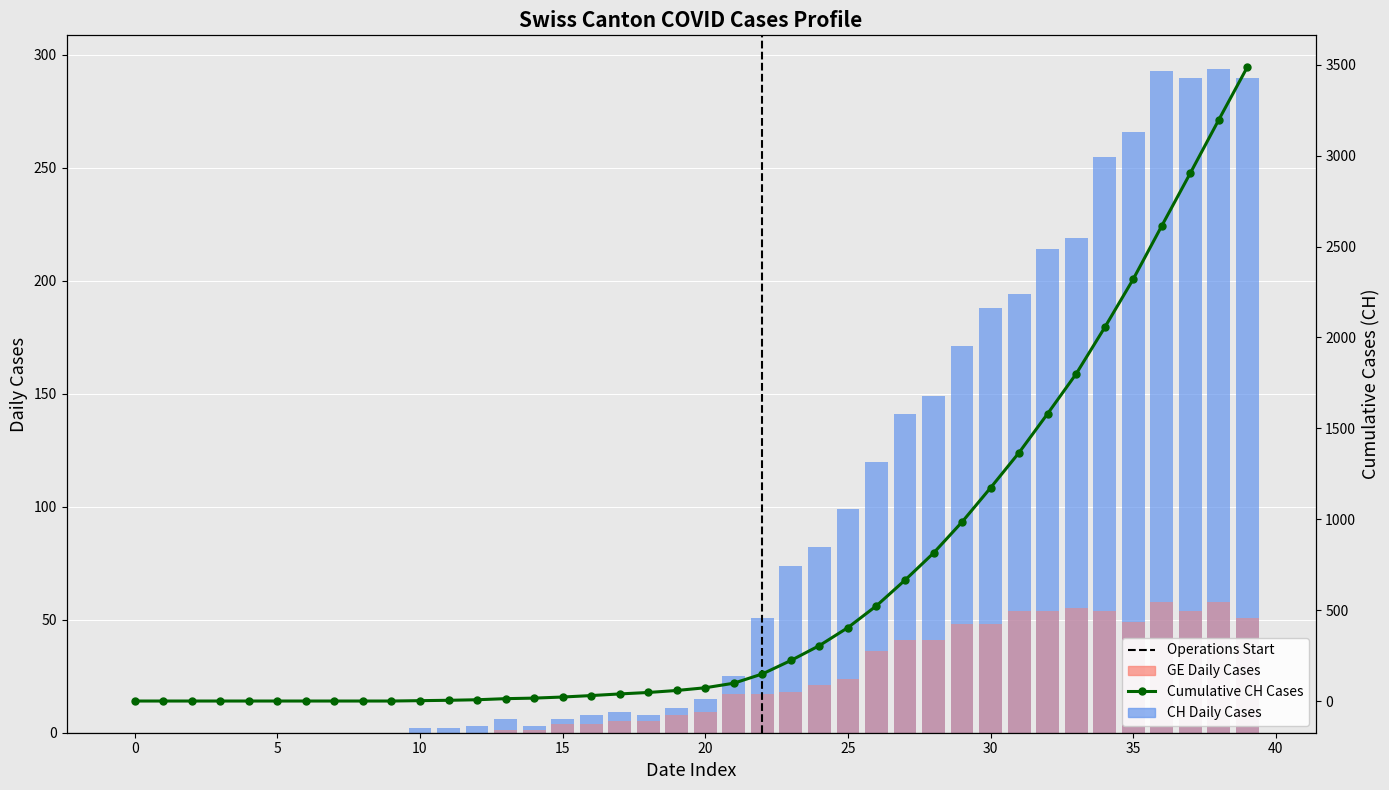

The Cumulative CH Cases series shows 30 at 16. True or false?

True